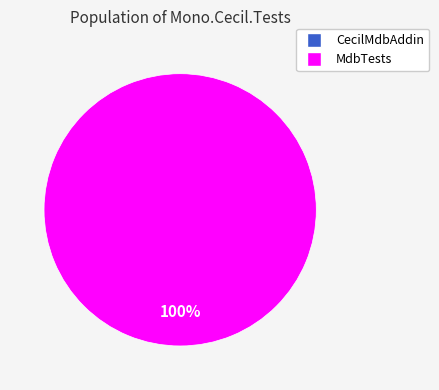

What is the change in value from CecilMdbAddin to MdbTests?

+3